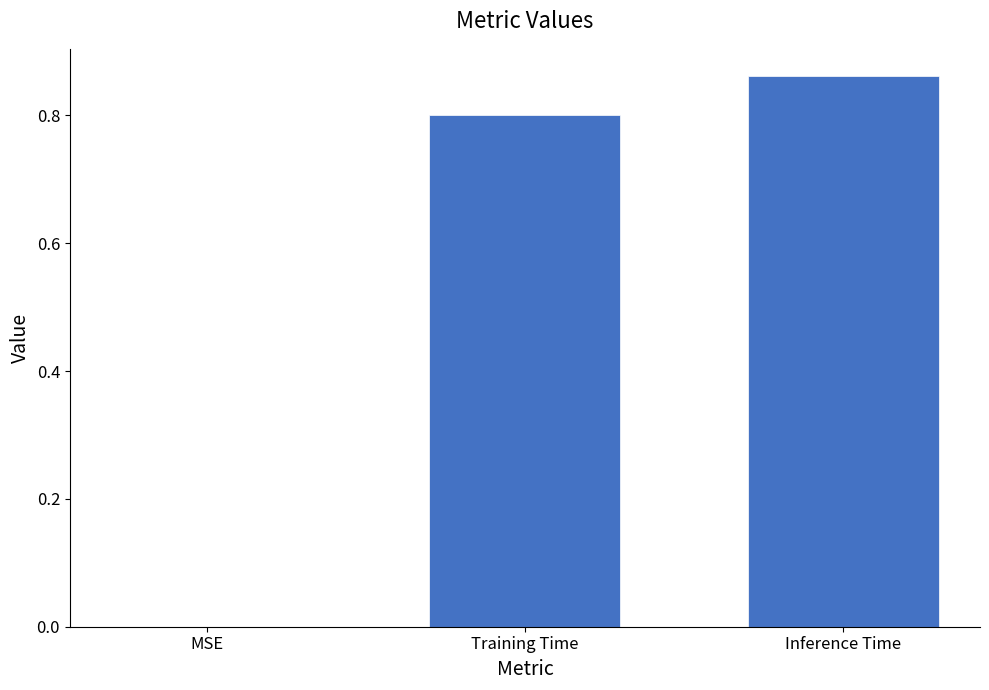

Which category has the highest value across all series?

Inference Time